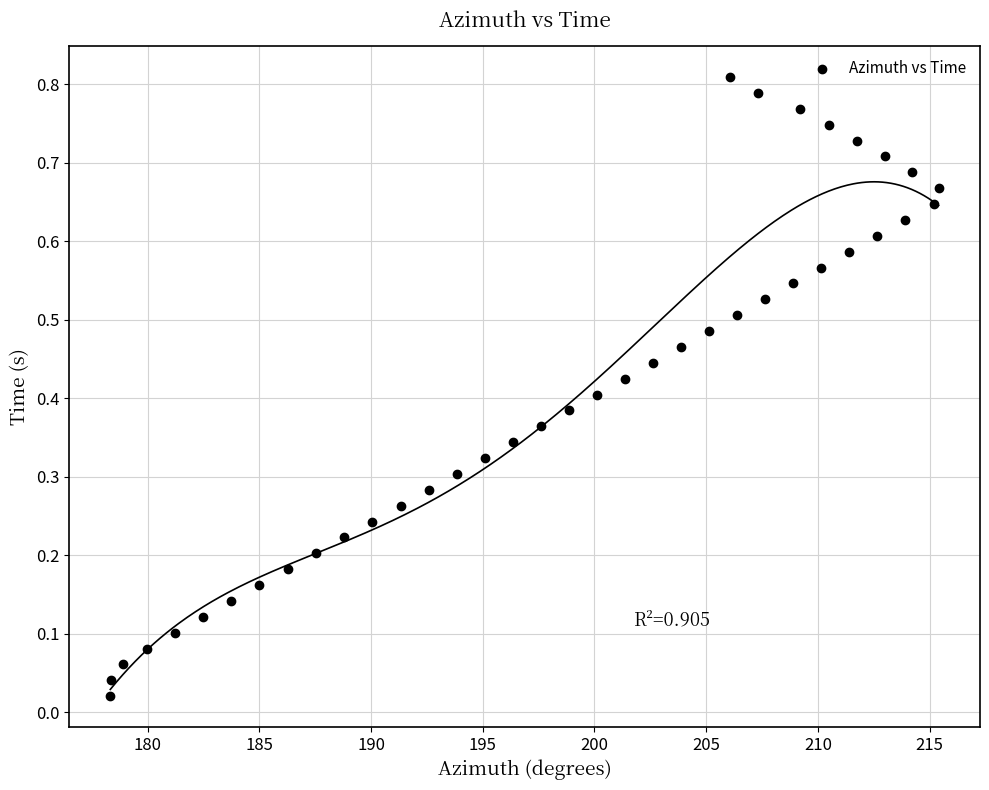

What is the range of X values (max minus min)?

37.1